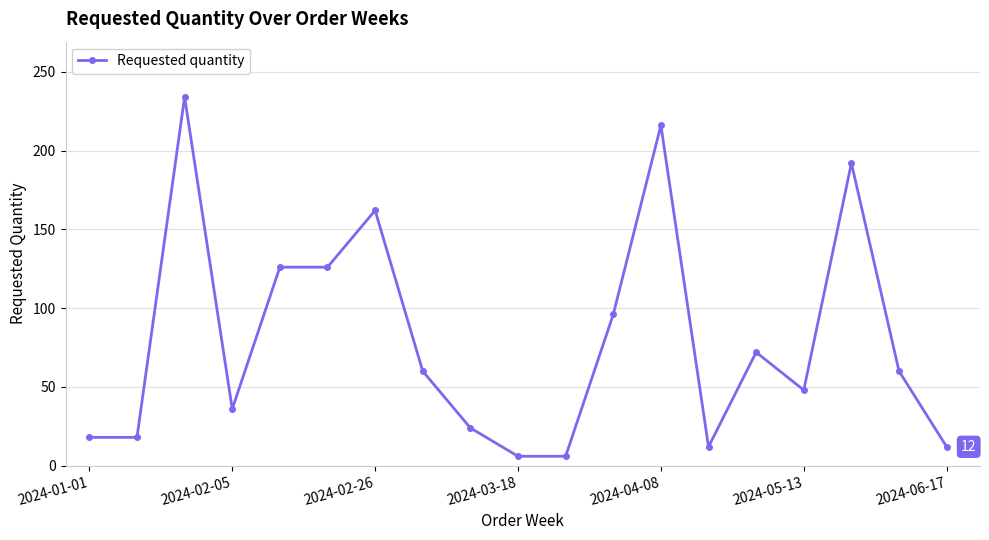

Reading left to right, extract all data points from this chart.

18	18	234	36	126	126	162	60	24	6	6	96	216	12	72	48	192	60	12